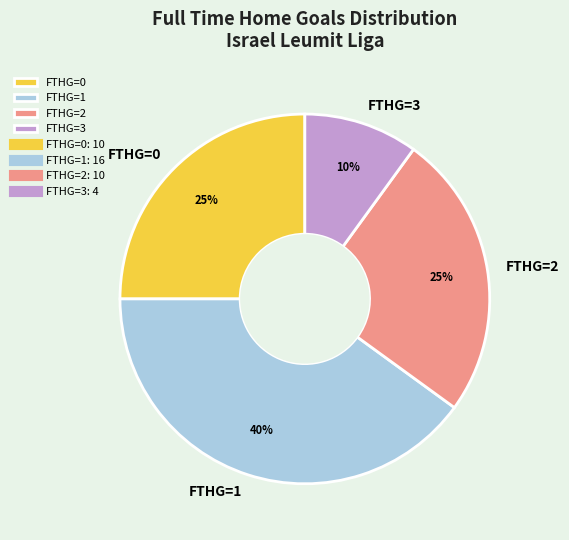

Count the number of slices in the pie.

4